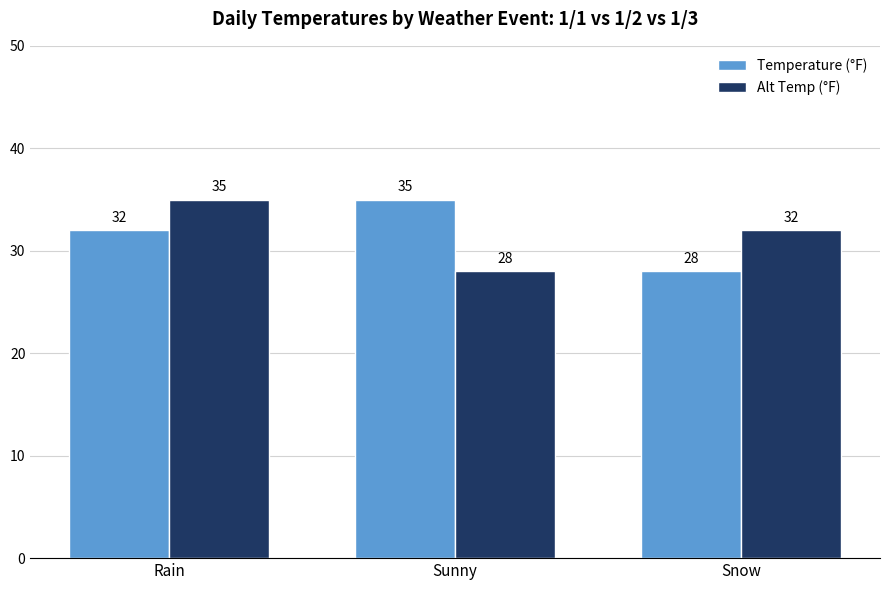

Rank the series at Rain from highest to lowest value.

Alt Temp (°F), Temperature (°F)